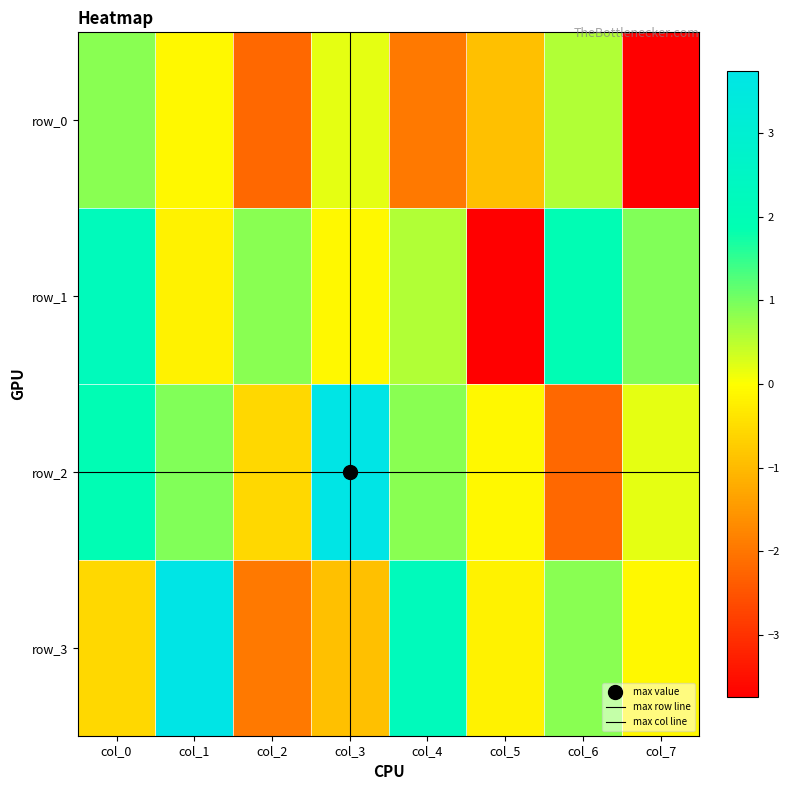

What is the difference between the row_2 values at col_0 and col_5?

2.1